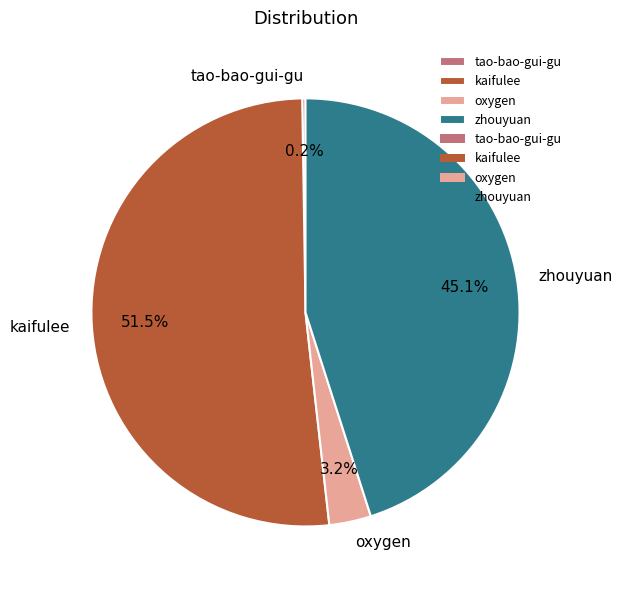

Which slice represents more than half of the pie?

kaifulee